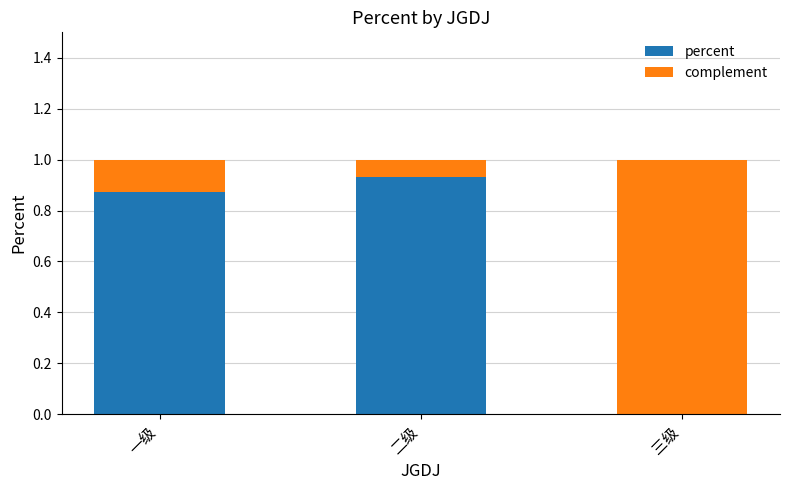

At which label does percent reach its peak?

二级